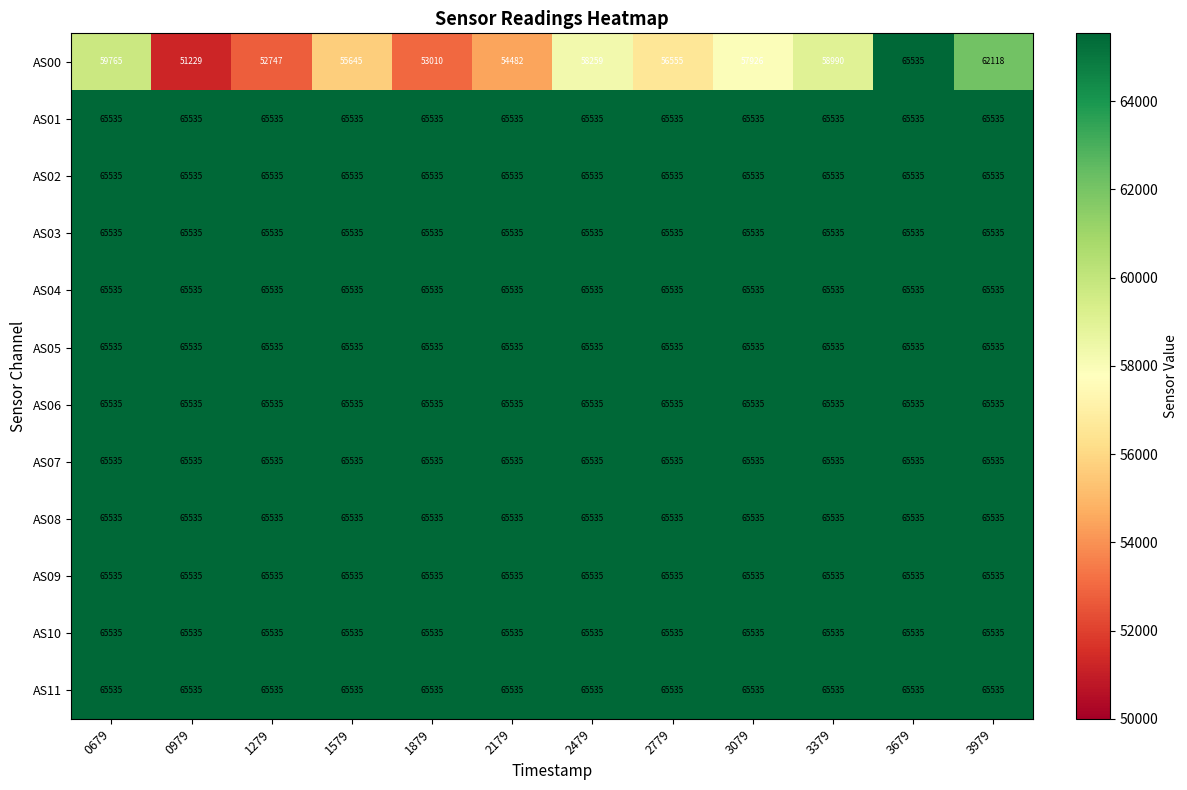

Which series changed the most between 3379 and 3679?

AS00